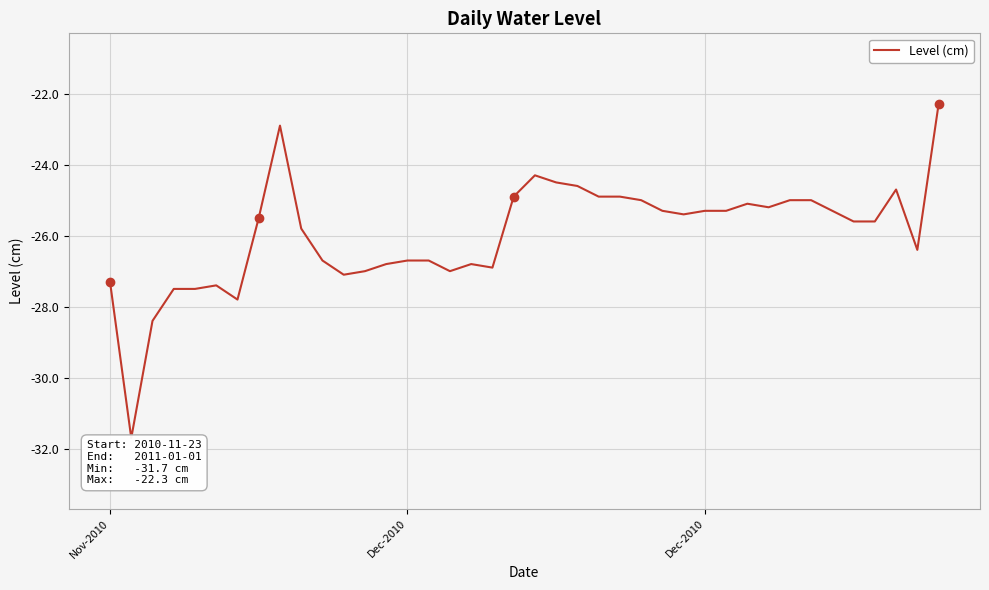

What is the smallest value displayed?

-31.7